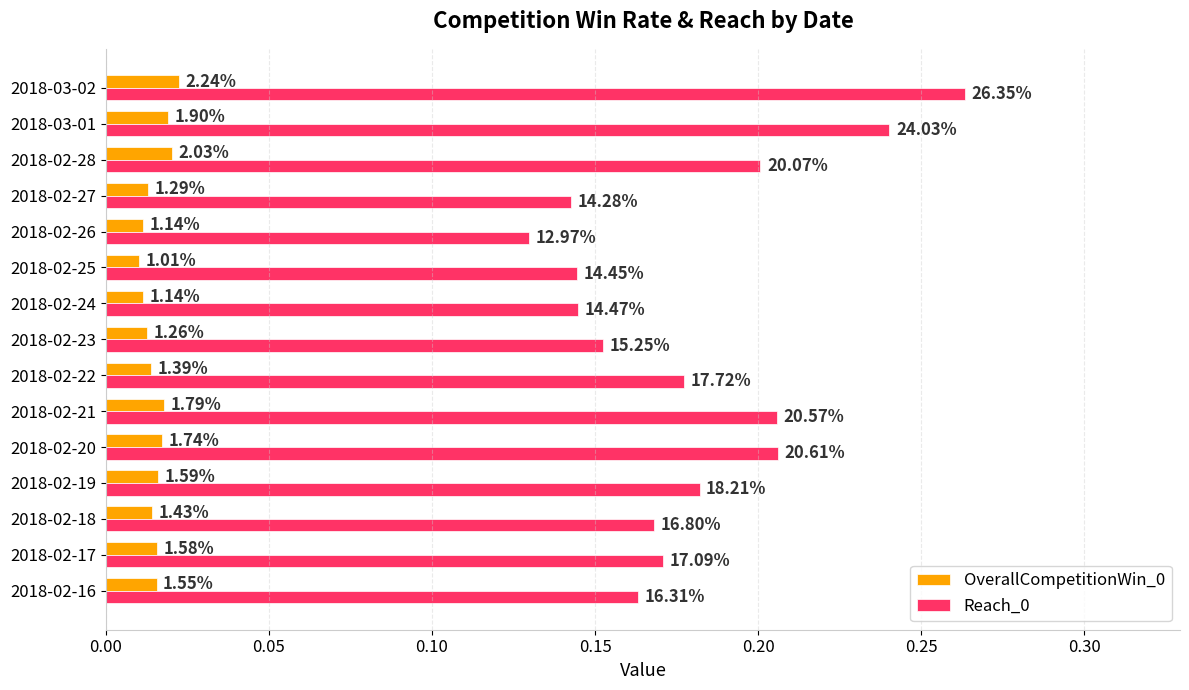

What is the highest value of the Reach_0 series?

0.3